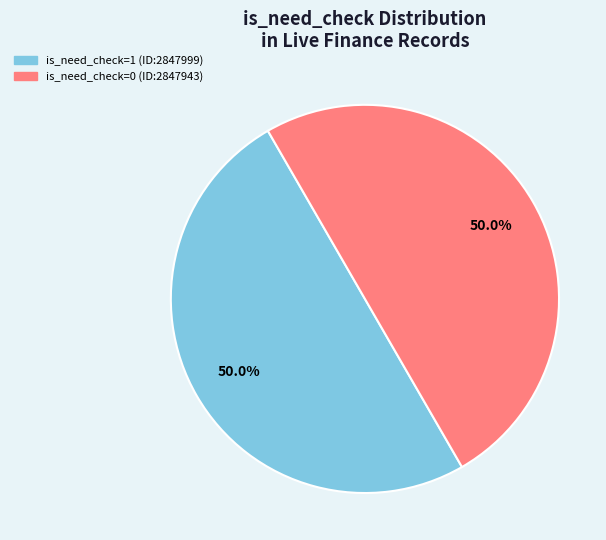

To the nearest percent, what is the difference between the is_need_check=0 (ID:2847943) and is_need_check=1 (ID:2847999) slice percentages?

0%